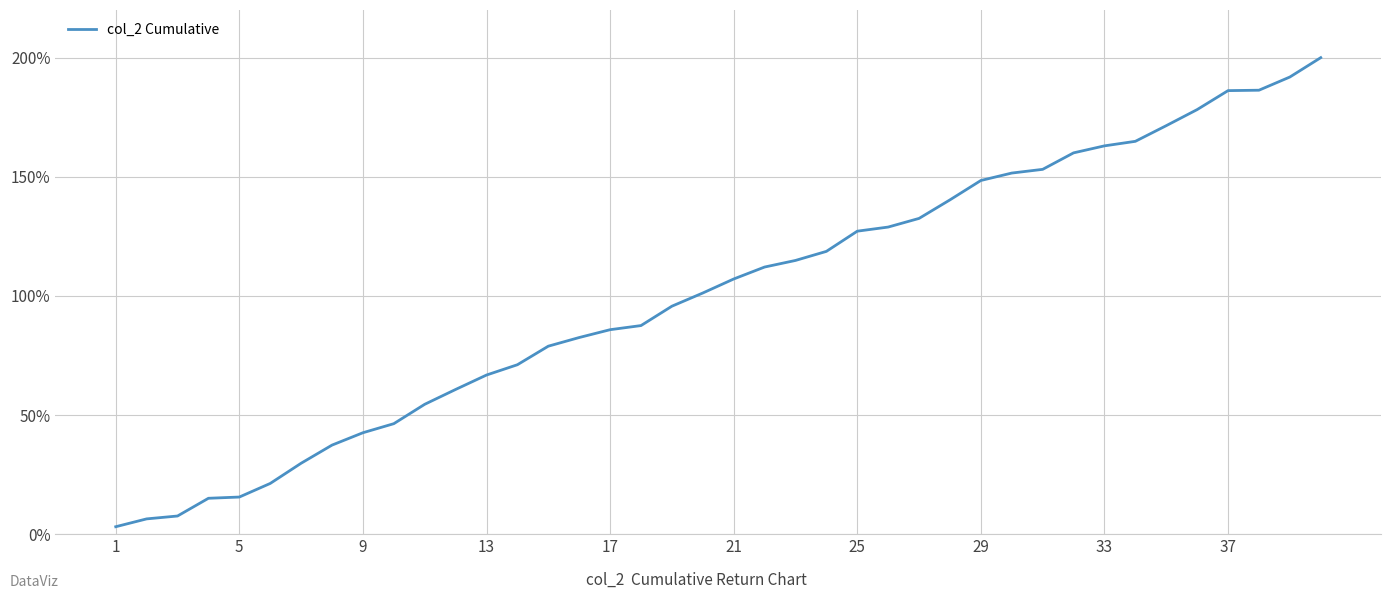

What is the greatest value displayed?

200.0